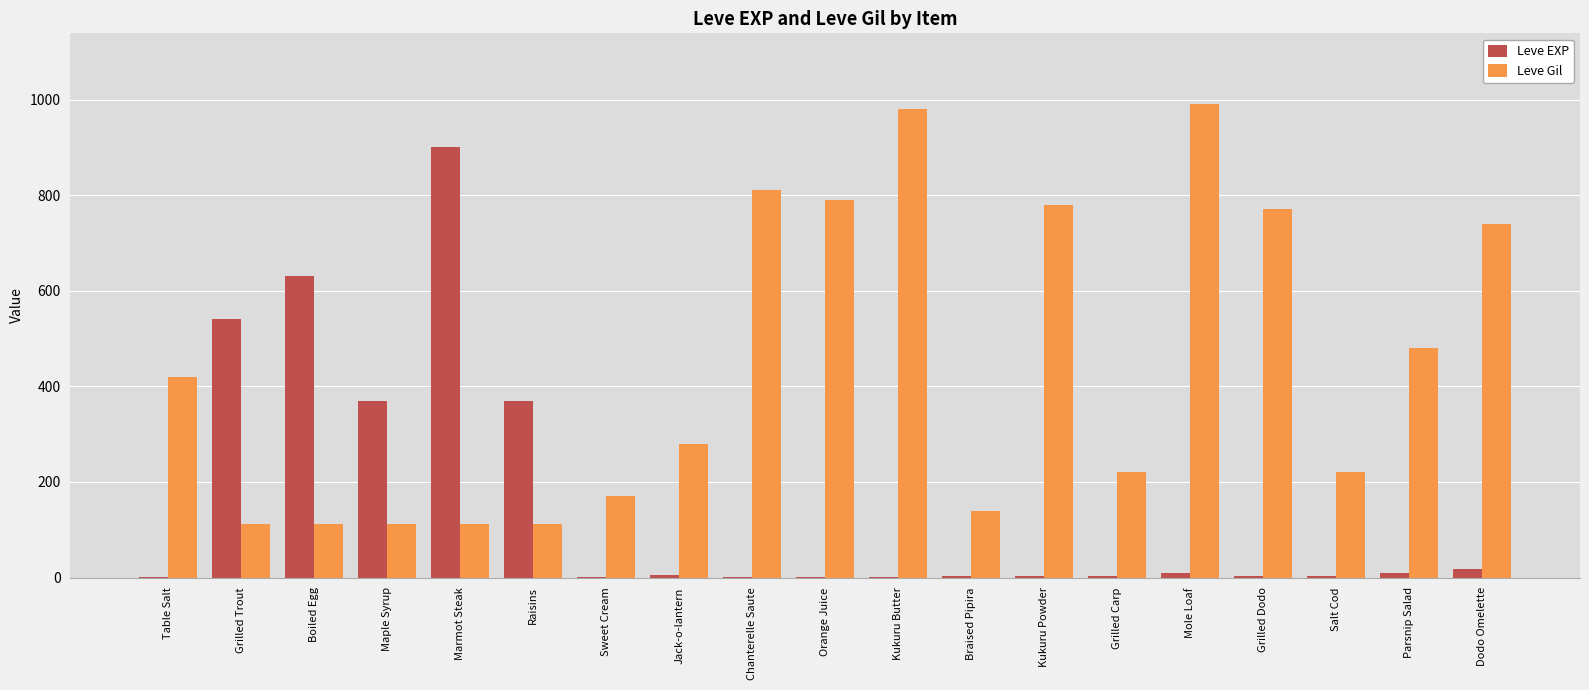

What is the greatest value displayed?

990